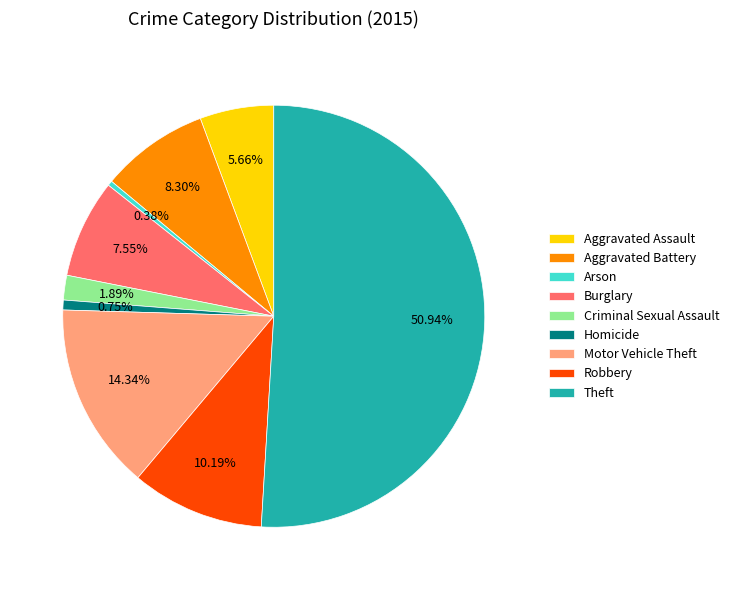

What percentage is NOT represented by Motor Vehicle Theft?

85.7%